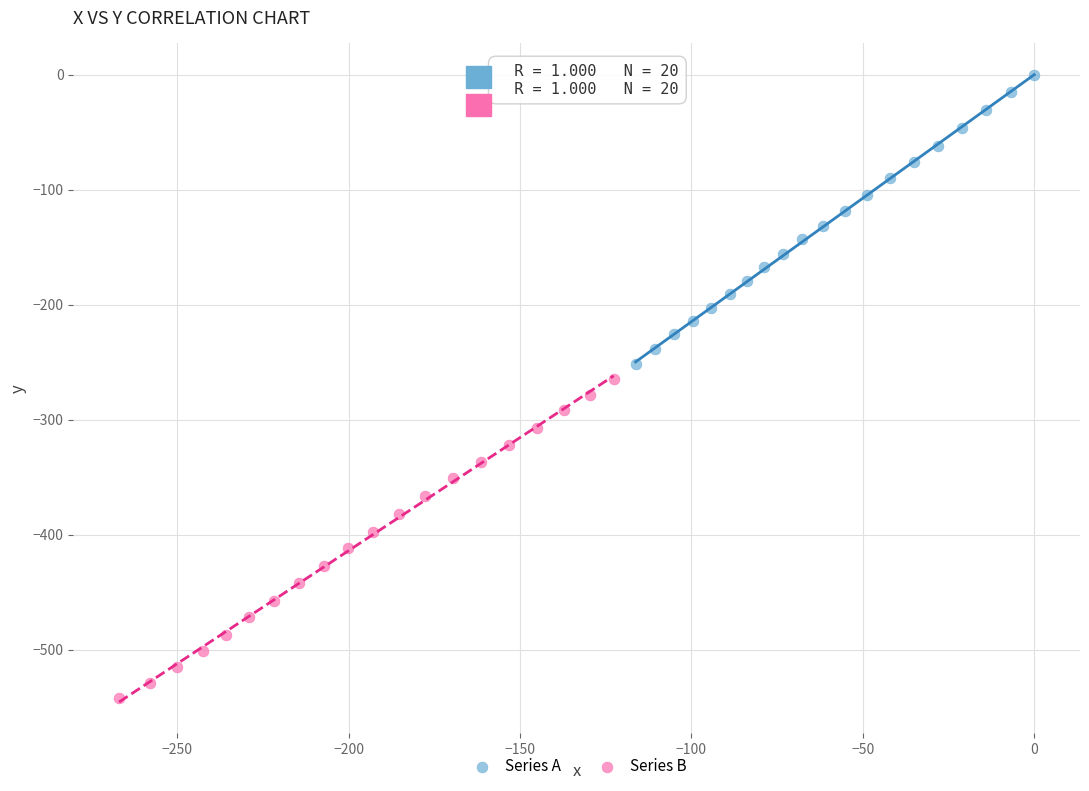

Which series reaches the maximum Y coordinate?

Series A